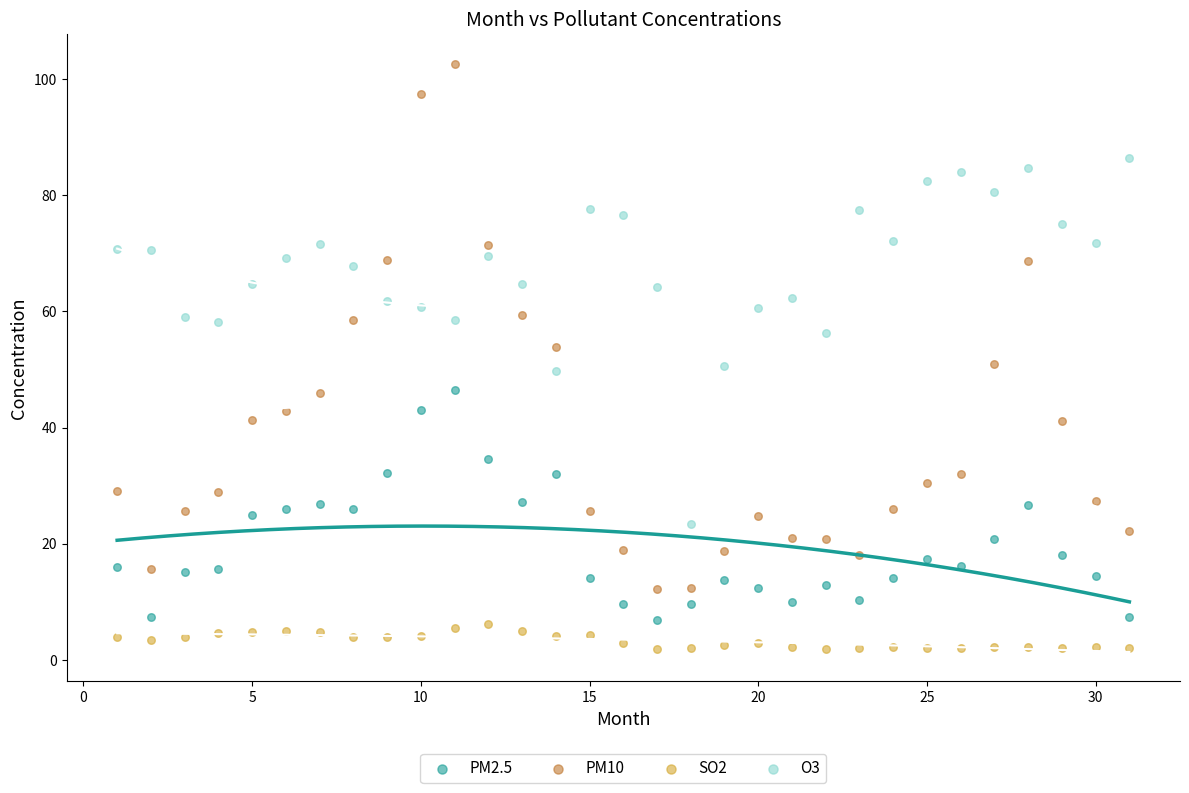

Across all data points, what is the range of Y values (max minus min)?

100.8